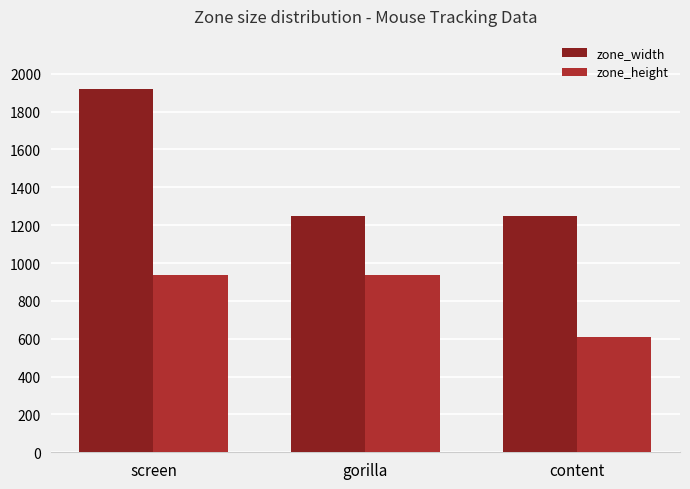

What is the sum of the zone_height values at content and gorilla?

1546